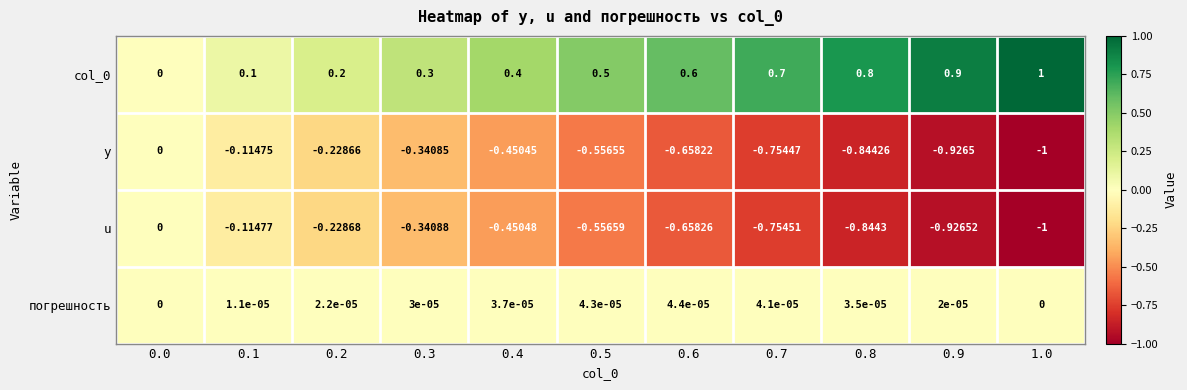

True or false: col_0 has a value of 0.8 at 0.8.

True